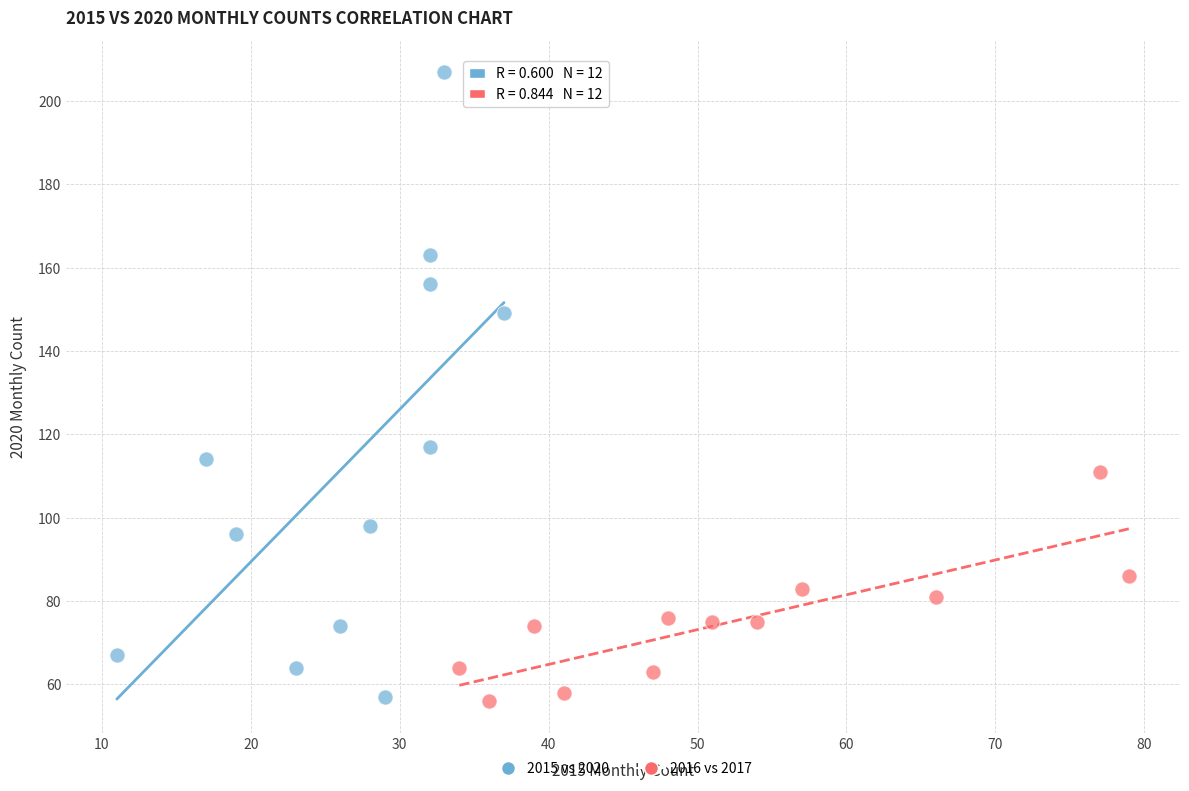

Which series reaches the maximum Y coordinate?

2015 vs 2020